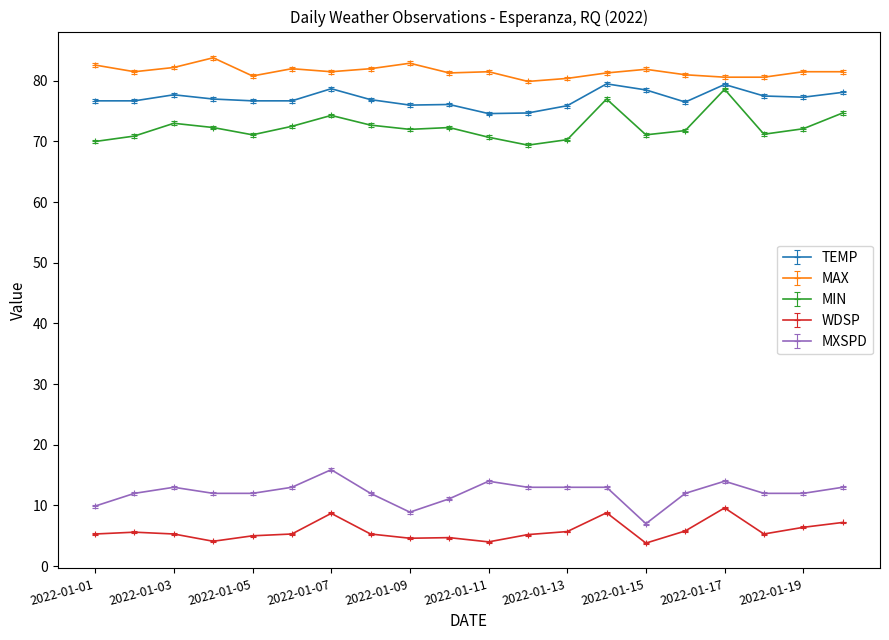

True or false: MIN has more than 2 interior local peaks.

True